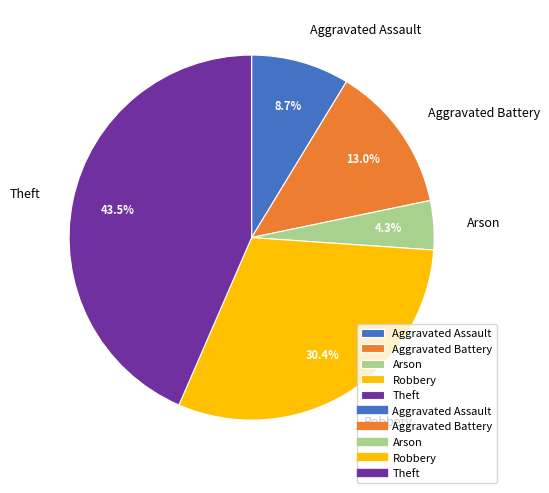

Count the number of slices in the pie.

5